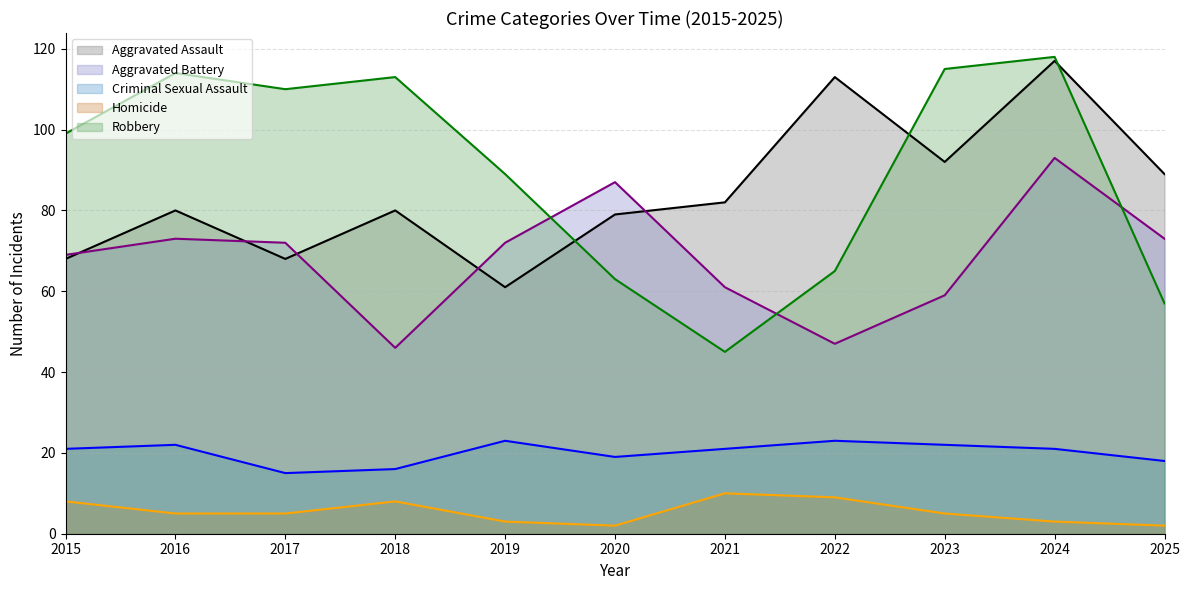

What is the value of the Robbery point at the 8th from the left?

65